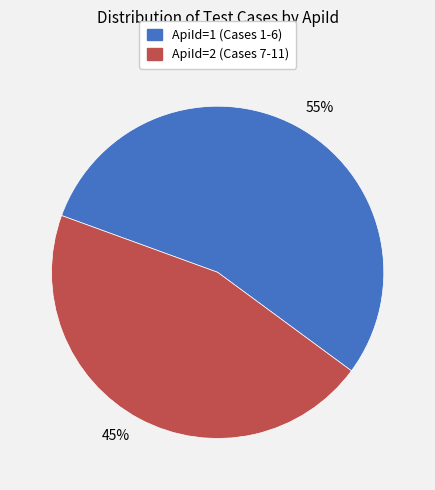

To the nearest percent, what is the combined percentage of 55% and 45%?

100%